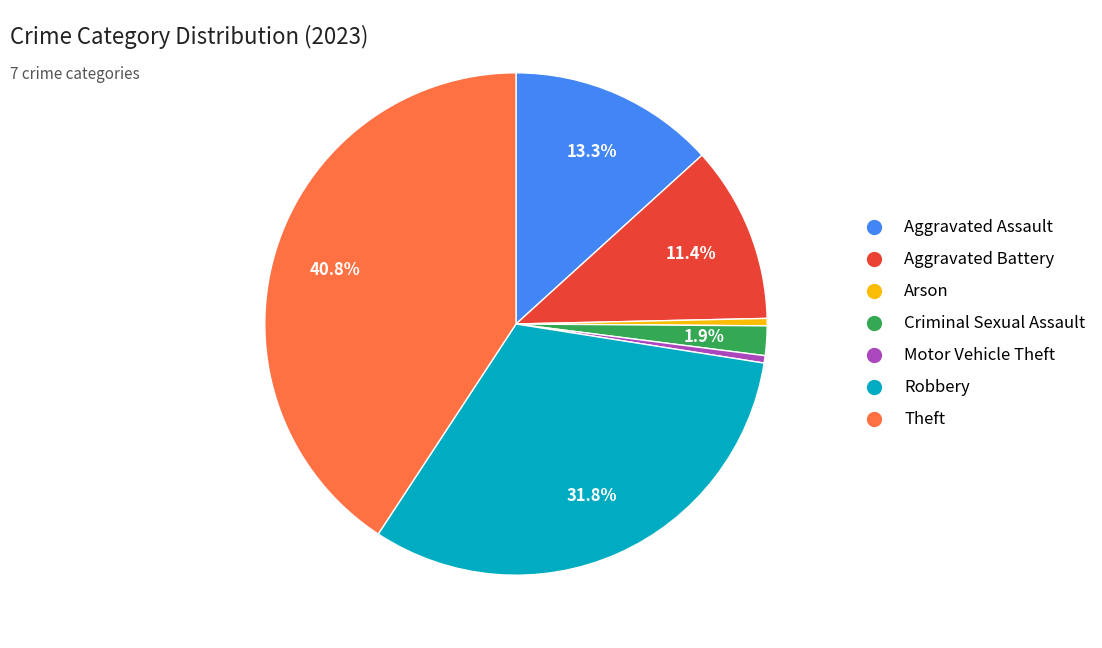

How many segments does this pie chart have?

7